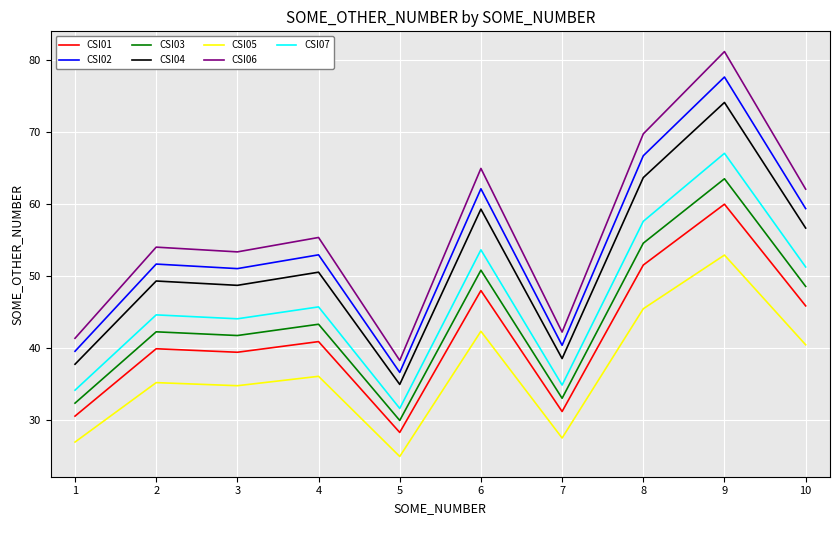

Rank the series by their maximum value, from highest to lowest.

CSI06, CSI02, CSI04, CSI07, CSI03, CSI01, CSI05